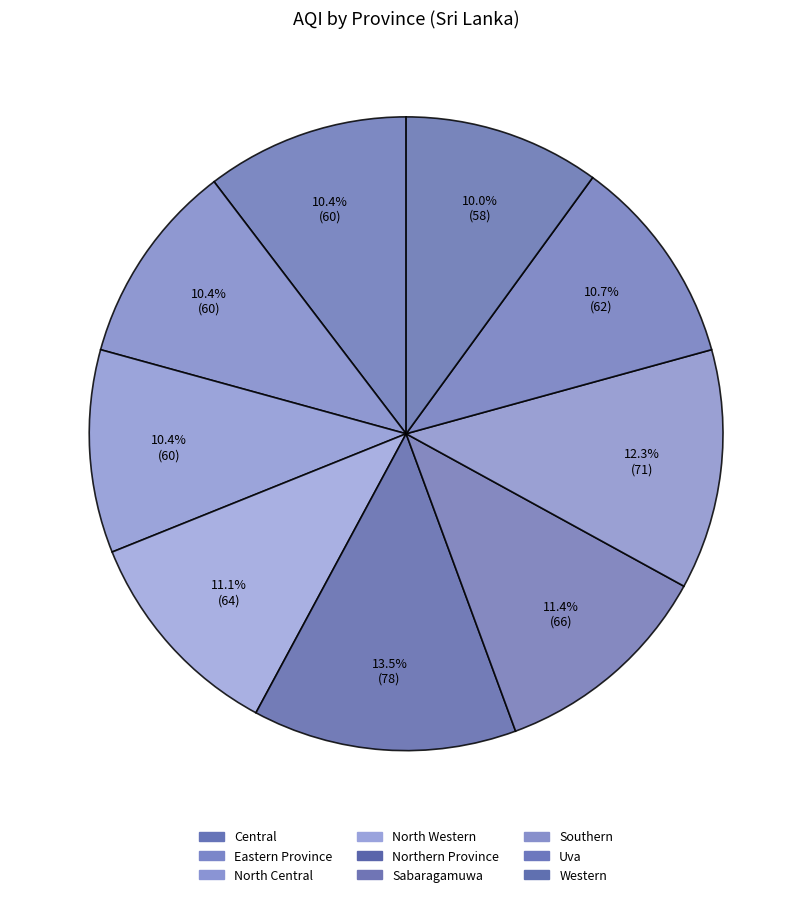

Is there a majority slice in this chart?

No